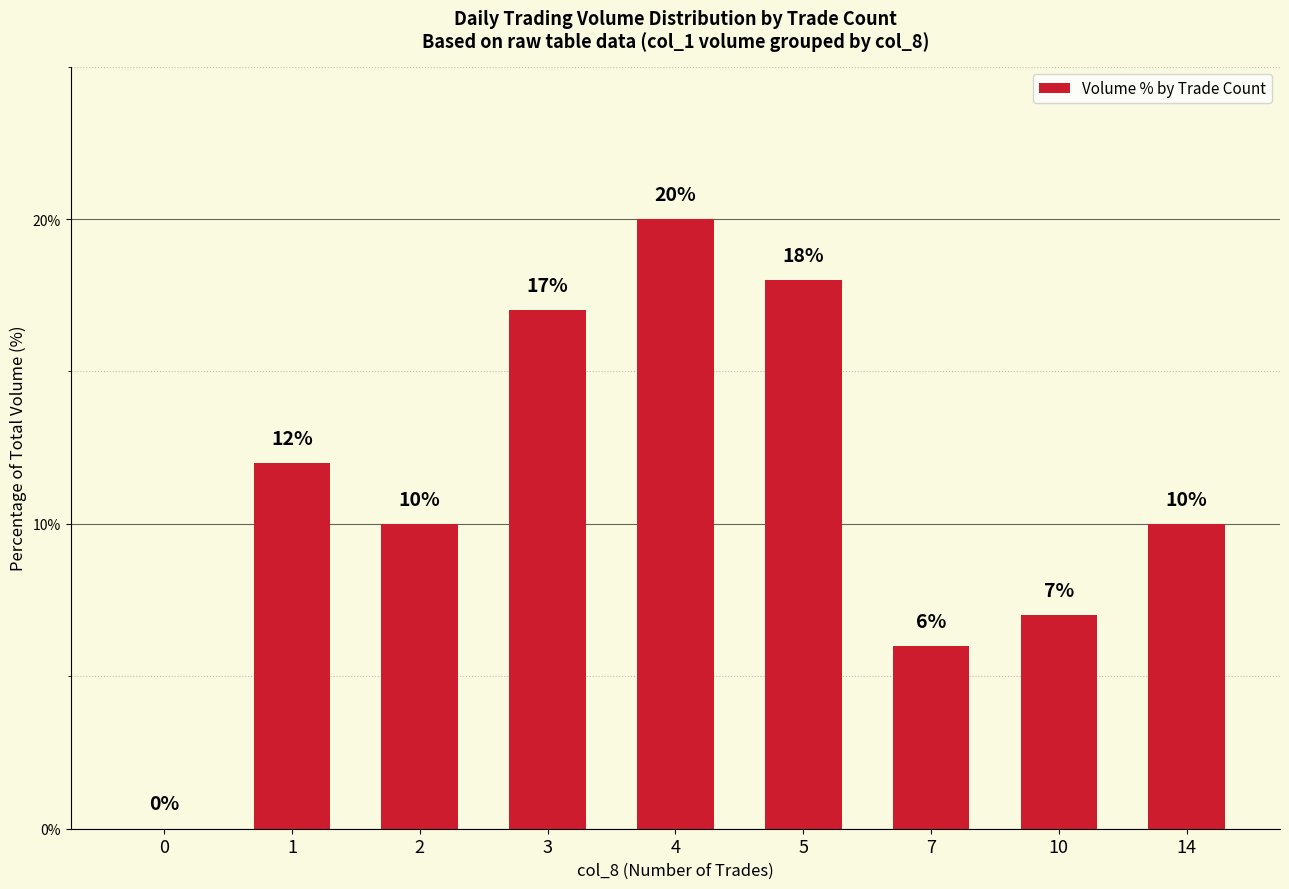

What is the sum of all values?

100